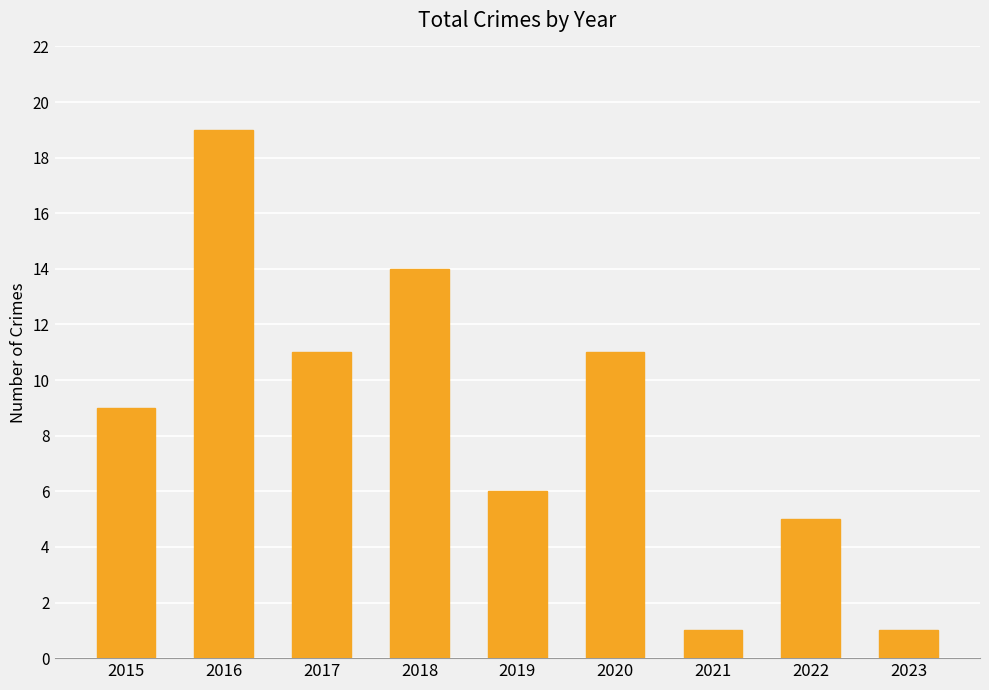

At which category does the chart reach its peak across all series?

2016